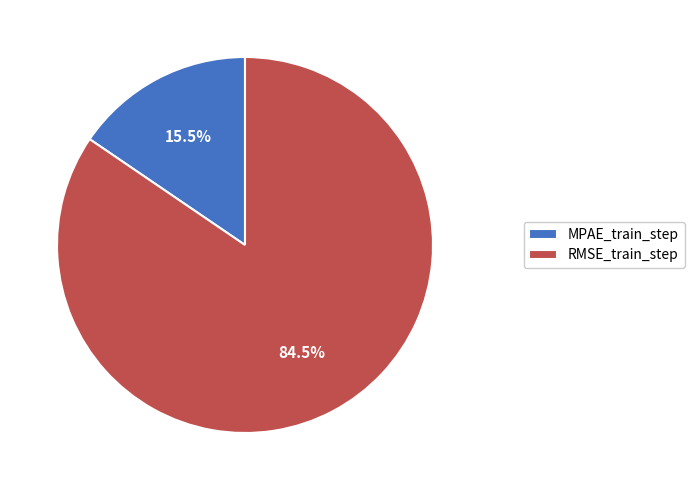

To the nearest percent, what is the combined percentage of MPAE_train_step and RMSE_train_step?

100%